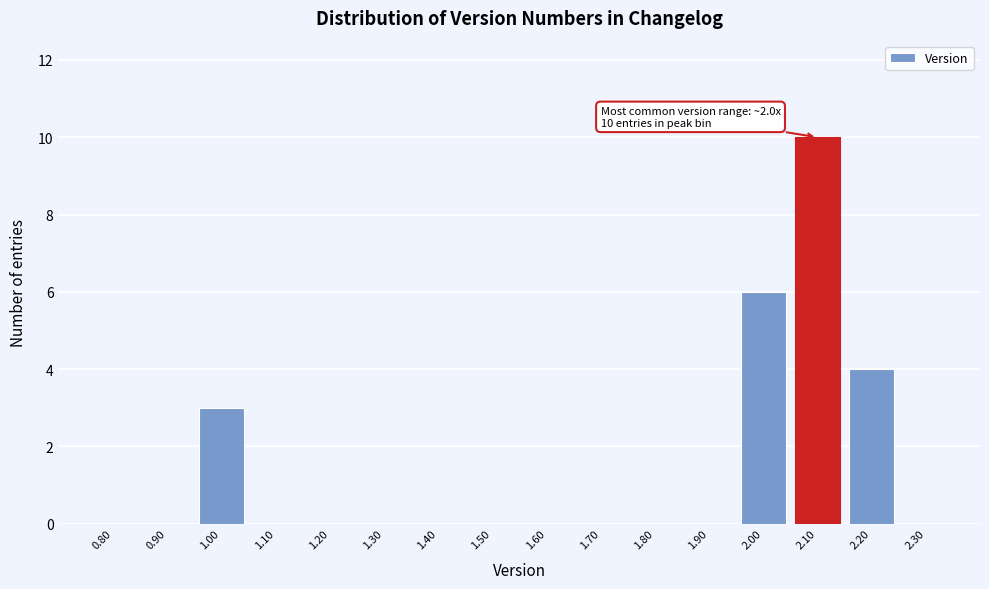

Over which range of the x-axis is the bar tallest?

2.05 to 2.15